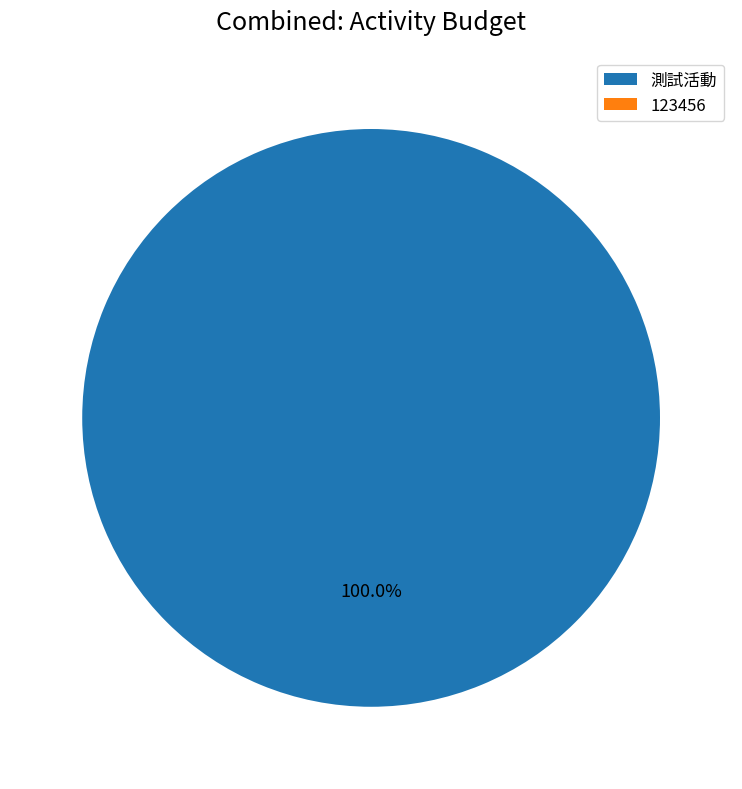

Between 測試活動 and 123456, which is larger?

測試活動